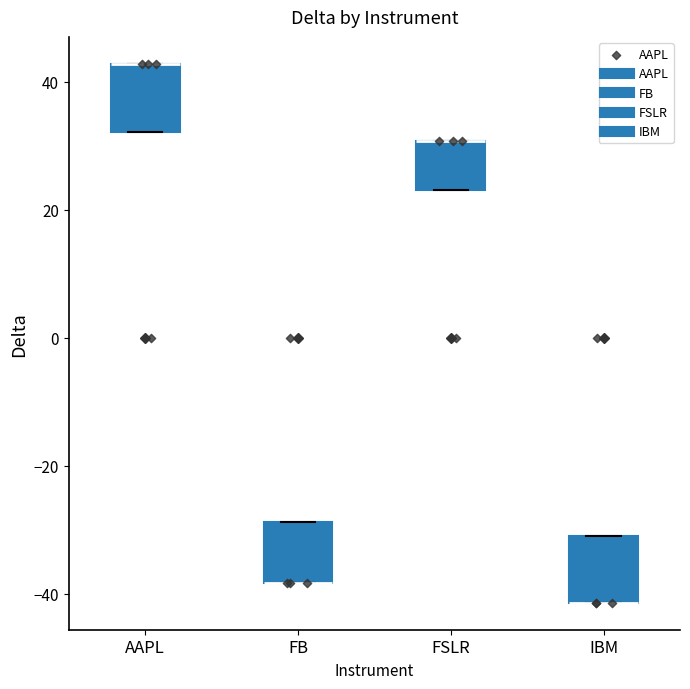

Reading left to right, transcribe this box plot: for each box, give where its median line is, the range the box spans, and where its two whiskers end, as read against the y-axis. The values are not printed on the chart, so give them approximately, as read against the axis.

AAPL: median 42 (drawn on the box's upper edge), box 32 to 42, whiskers 32 to 42
FB: median -38 (drawn on the box's lower edge), box -38 to -28, whiskers -38 to -28
FSLR: median 30 (drawn on the box's upper edge), box 24 to 30, whiskers 24 to 30
IBM: median -42 (drawn on the box's lower edge), box -42 to -32, whiskers -42 to -32